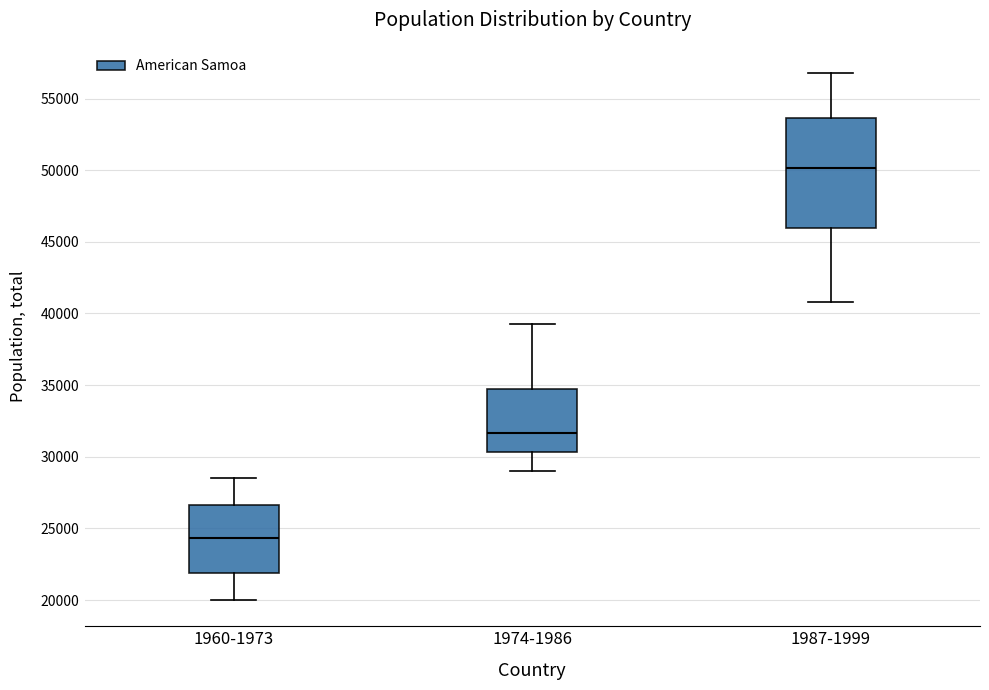

Reading left to right, read every box against the y-axis: the position of its median line, the range the box covers, and the ends of its whiskers. The values are not printed on the chart, so give them approximately, as read against the axis.

1960-1973: median 24500, box 22000 to 26500, whiskers 20000 to 28500
1974-1986: median 31500, box 30500 to 34500, whiskers 29000 to 39000
1987-1999: median 50000, box 46000 to 53500, whiskers 41000 to 57000